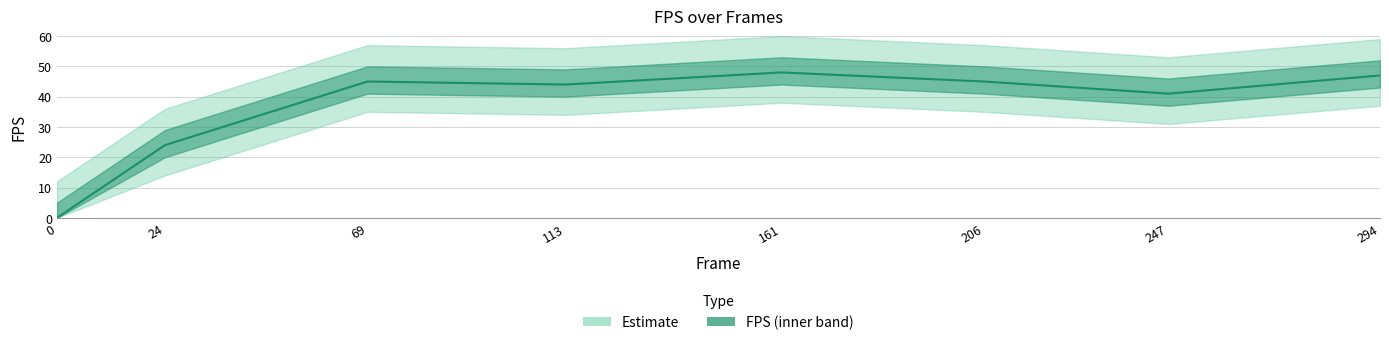

How many lines are shown in the chart?

1